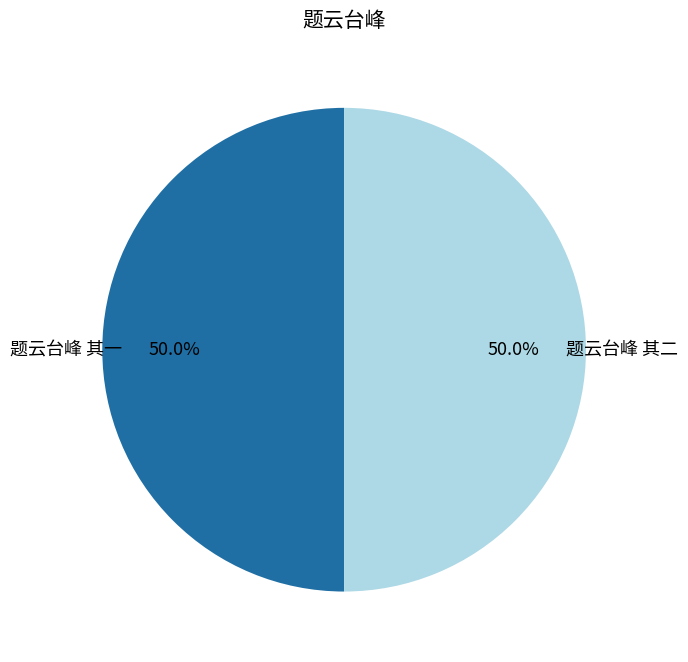

How many segments does this pie chart have?

2